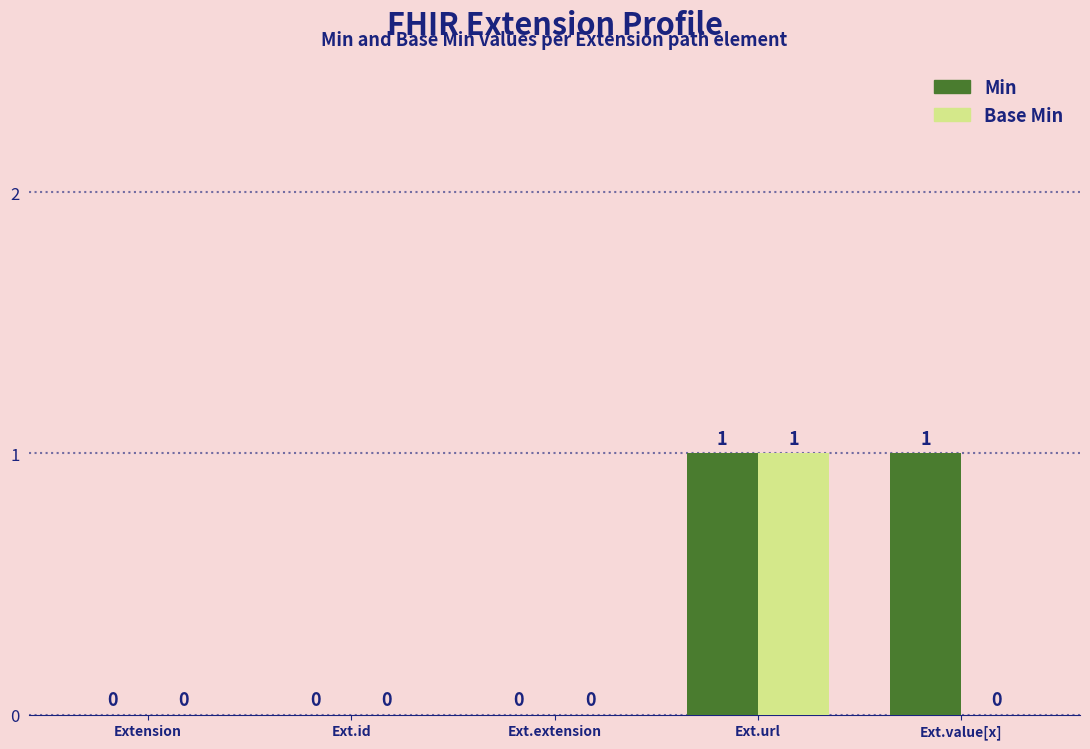

What are all the series names shown in the legend?

Min, Base Min